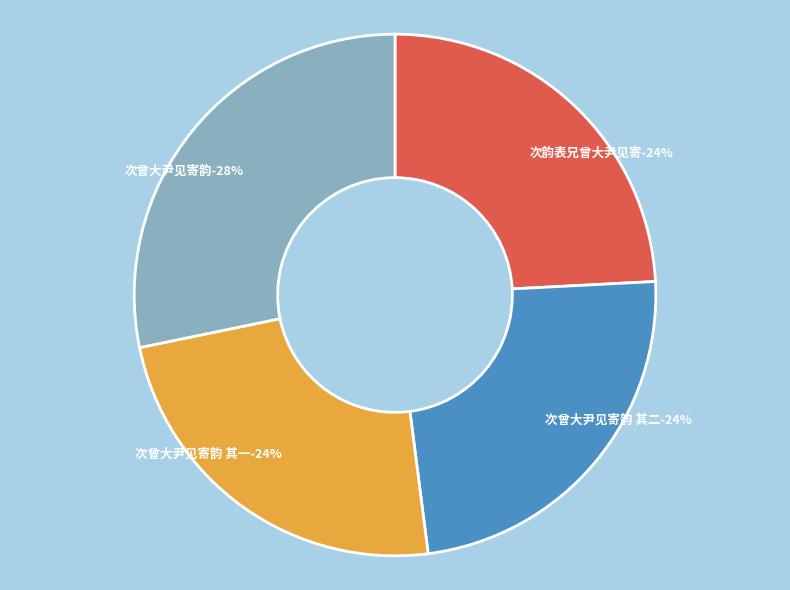

To the nearest percent, what is the combined percentage of 次曾大尹见寄韵 and 次曾大尹见寄韵 其一?

52%